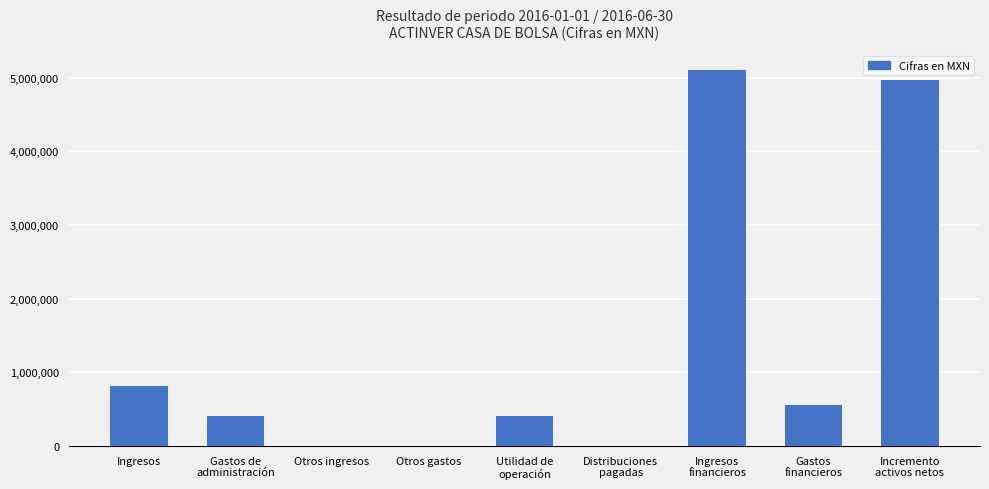

What is the sum of all values?

12261000